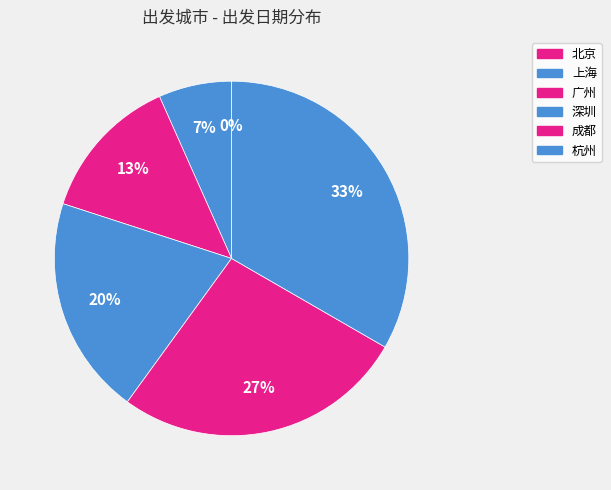

To the nearest percent, what is the average slice percentage?

17%